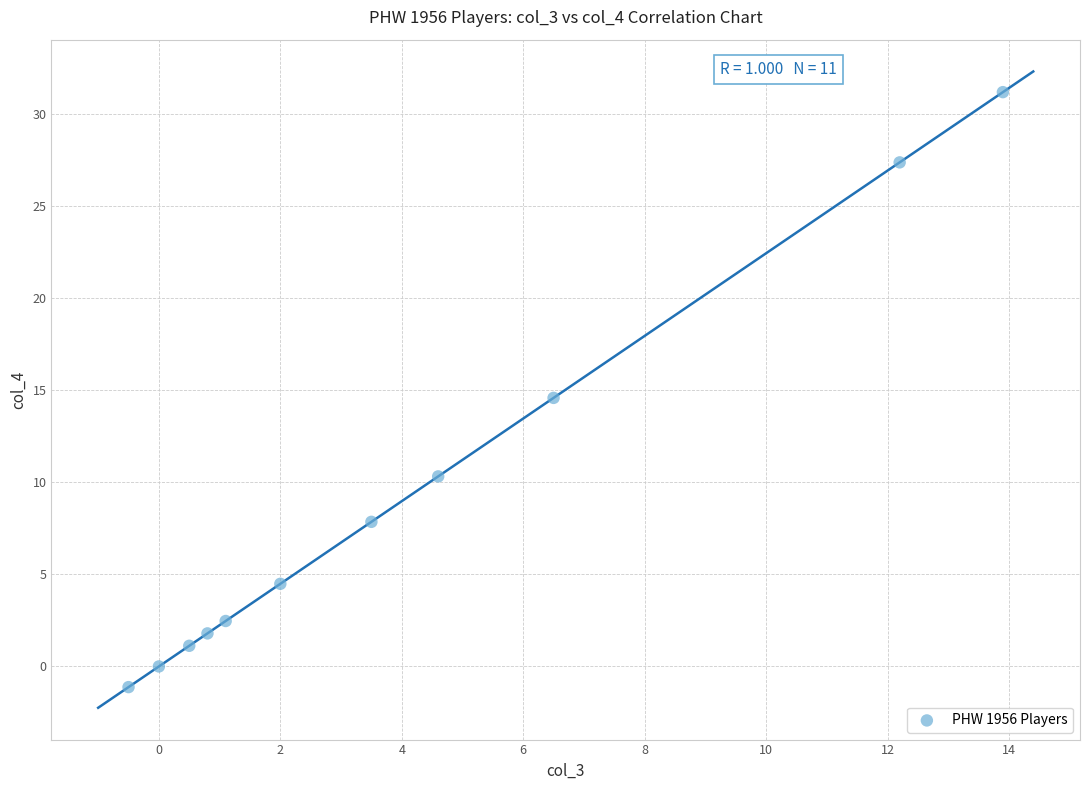

What Y value in the scatter plot is closest to 15?

14.6